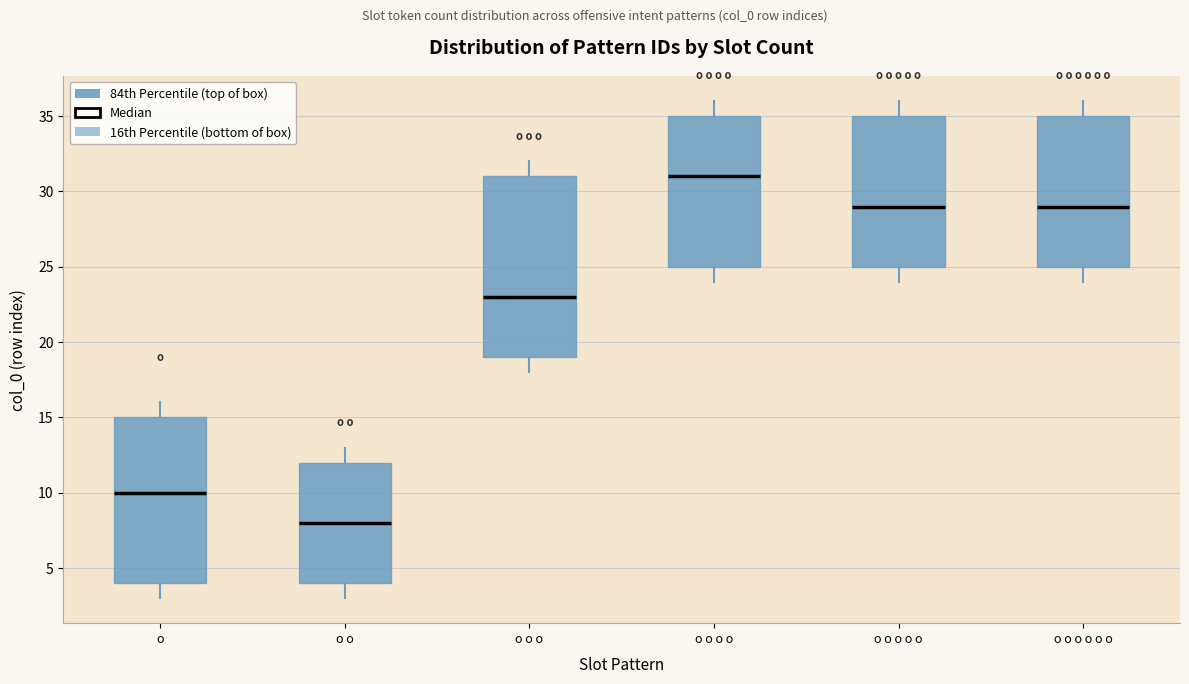

Which box has the lowest median line?

o o